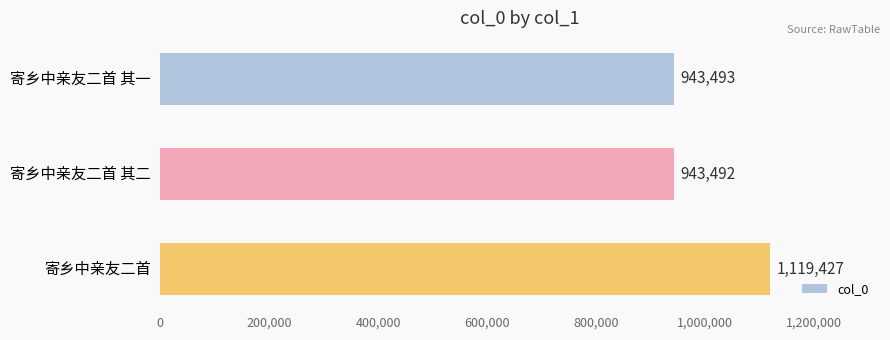

Are the bars grouped side by side (vs. stacked)?

No